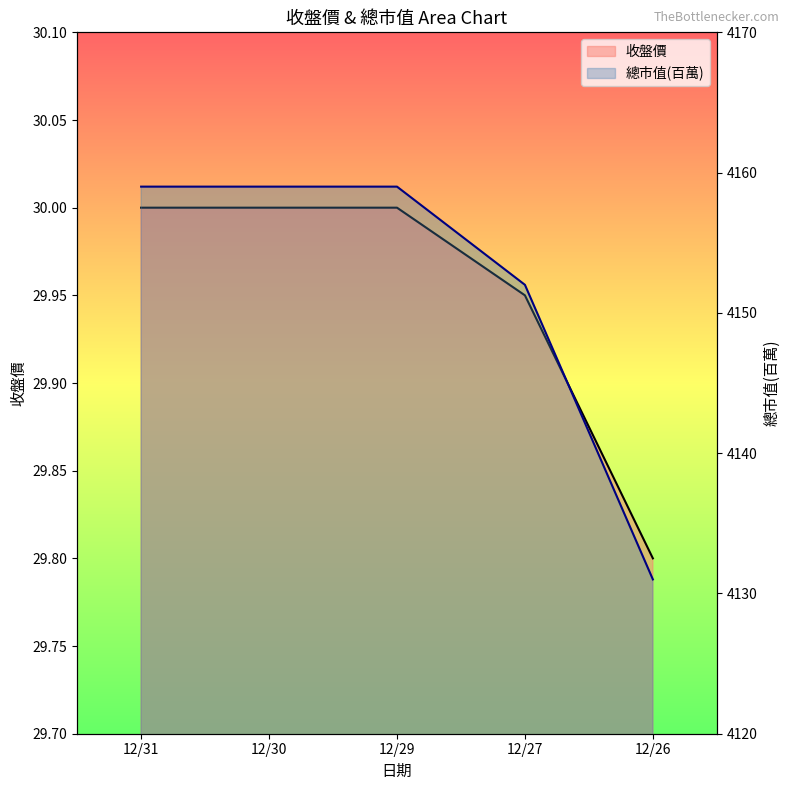

What is the total value across all series at 12/27?

4181.9